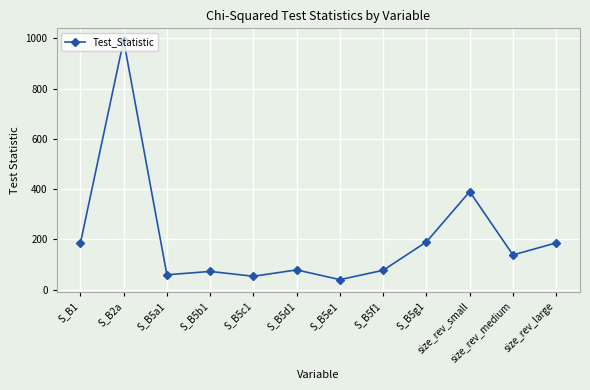

What is the label of the 1st point from the right?

size_rev_large